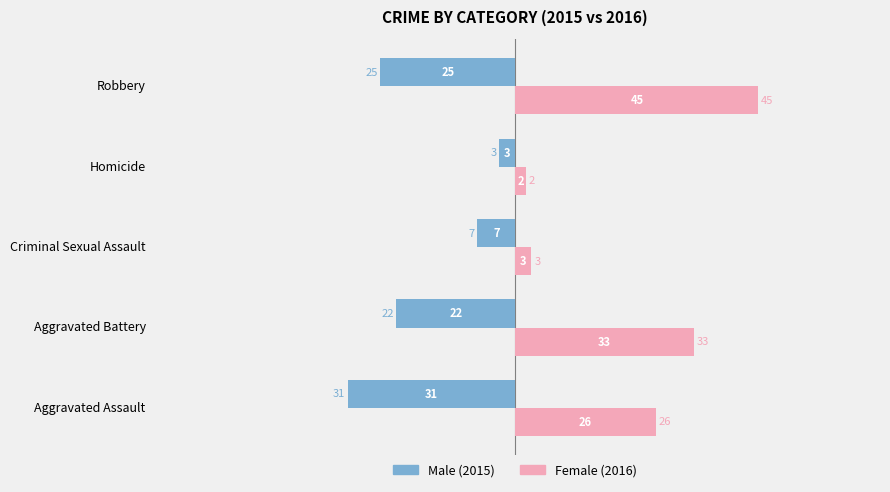

How many distinct data groups are displayed?

2